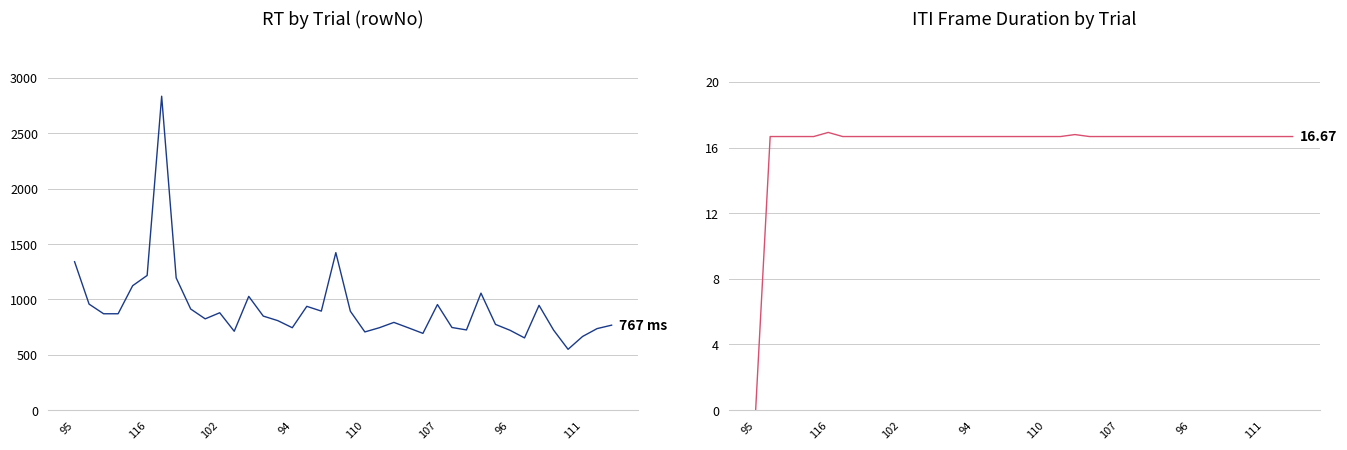

Reading left to right, list all the values displayed in this chart.

RT: 1340.0	957.0	870.0	870.0	1123.0	1216.0	2834.0	1194.0	913.0	824.0	879.0	712.0	1027.0	849.0	808.0	744.0	937.0	894.0	1422.0	893.0	706.0	744.0	792.0	743.0	693.0	953.0	746.0	724.0	1056.0	774.0	721.0	652.0	946.0	723.0	549.0	665.0	736.0	767.0
ITI_fDuration: 0.0	16.7	16.7	16.7	16.7	16.9	16.7	16.7	16.7	16.7	16.7	16.7	16.7	16.7	16.7	16.7	16.7	16.7	16.7	16.7	16.7	16.7	16.8	16.7	16.7	16.7	16.7	16.7	16.7	16.7	16.7	16.7	16.7	16.7	16.7	16.7	16.7	16.7